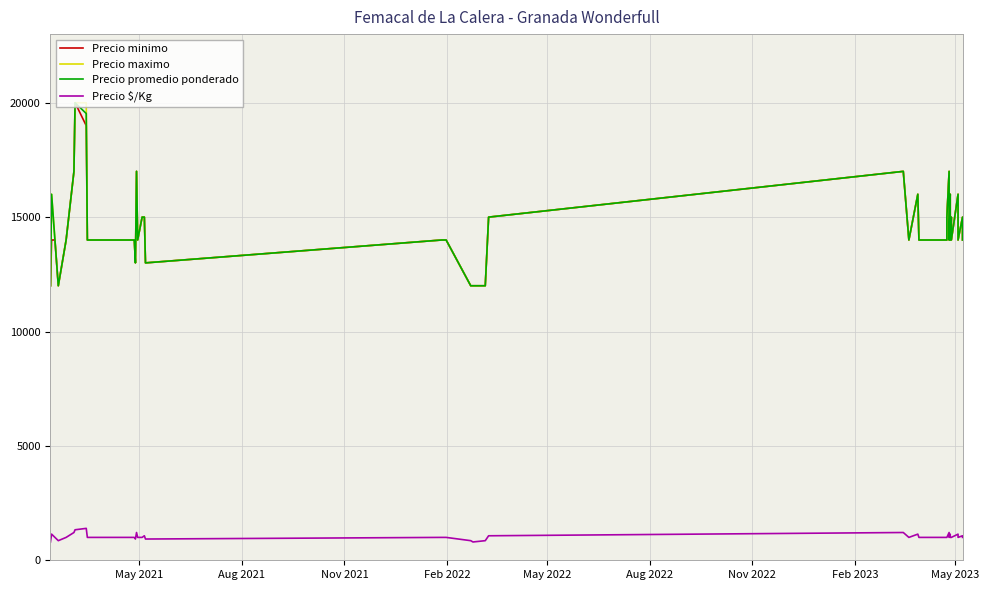

Rank the series at Aug 2021 from highest to lowest value.

Precio maximo, Precio promedio ponderado, Precio minimo, Precio $/Kg